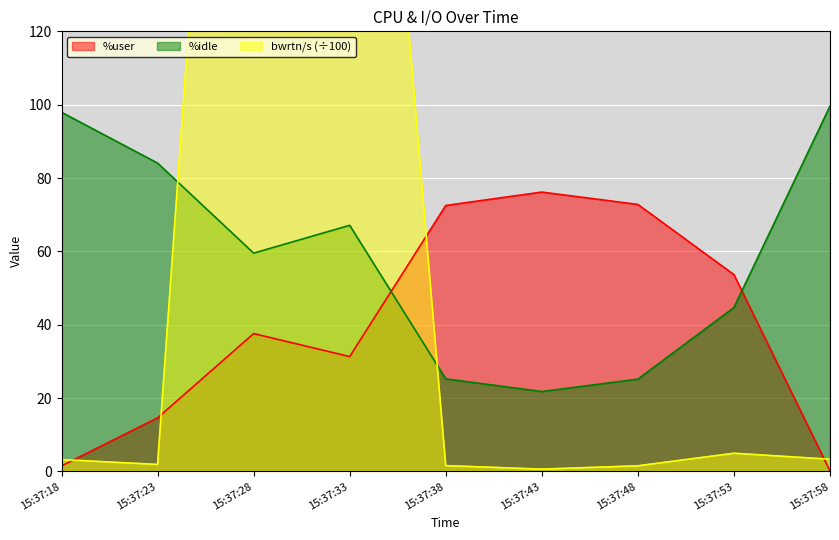

How many lines are shown in the chart?

3